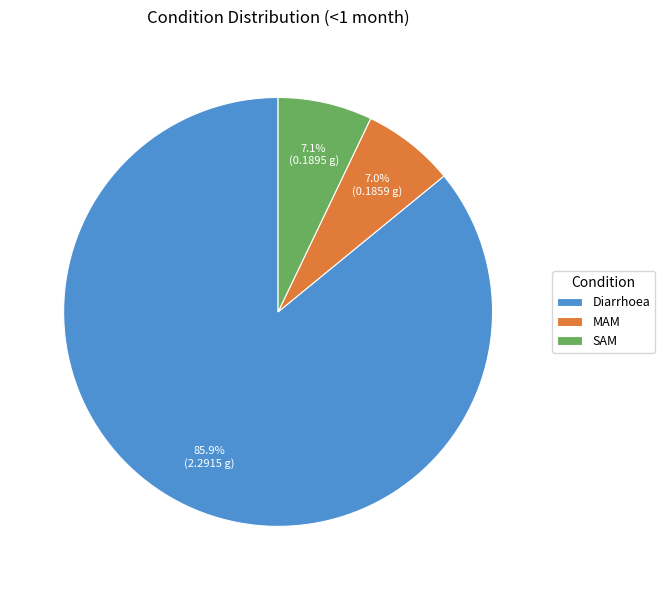

Which slice is the largest?

Diarrhoea